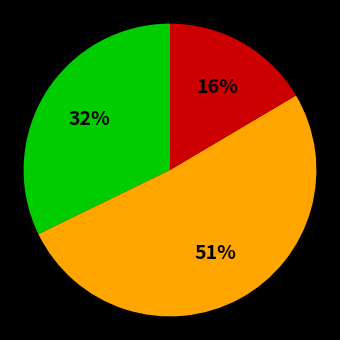

Is there any slice that represents more than half of the pie?

Yes